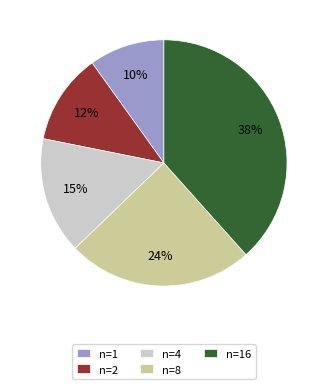

To the nearest percent, what is the average slice percentage?

20%